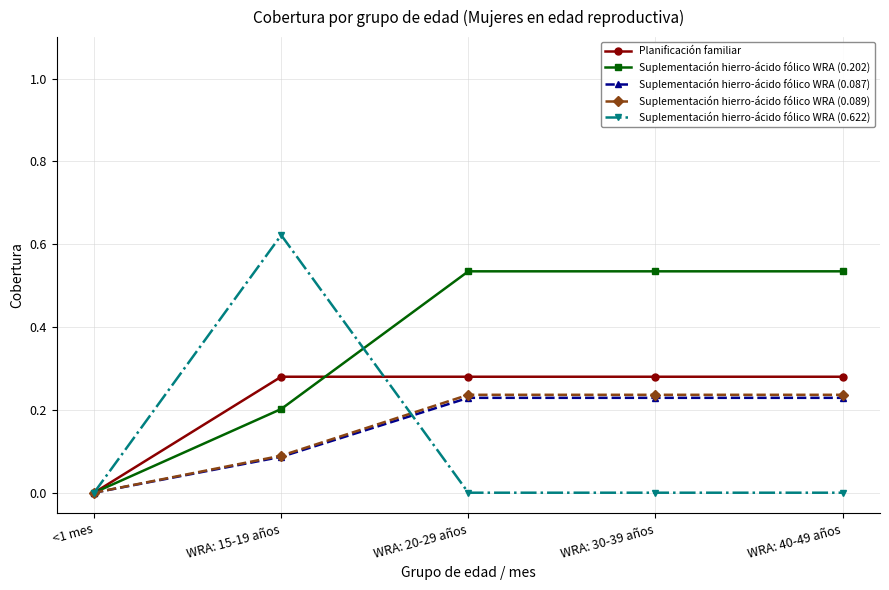

Which series has the largest total across all categories?

Suplementación hierro-ácido fólico WRA (0.202)